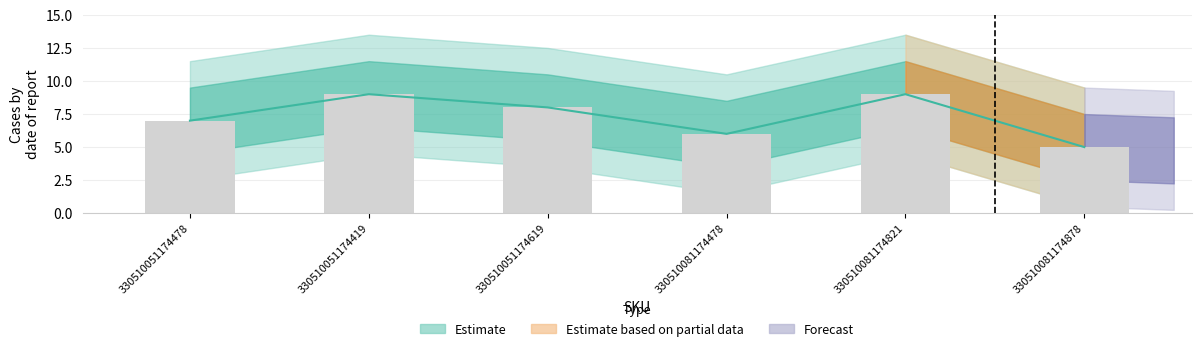

At which label does the data first exceed 8?

330510051174419